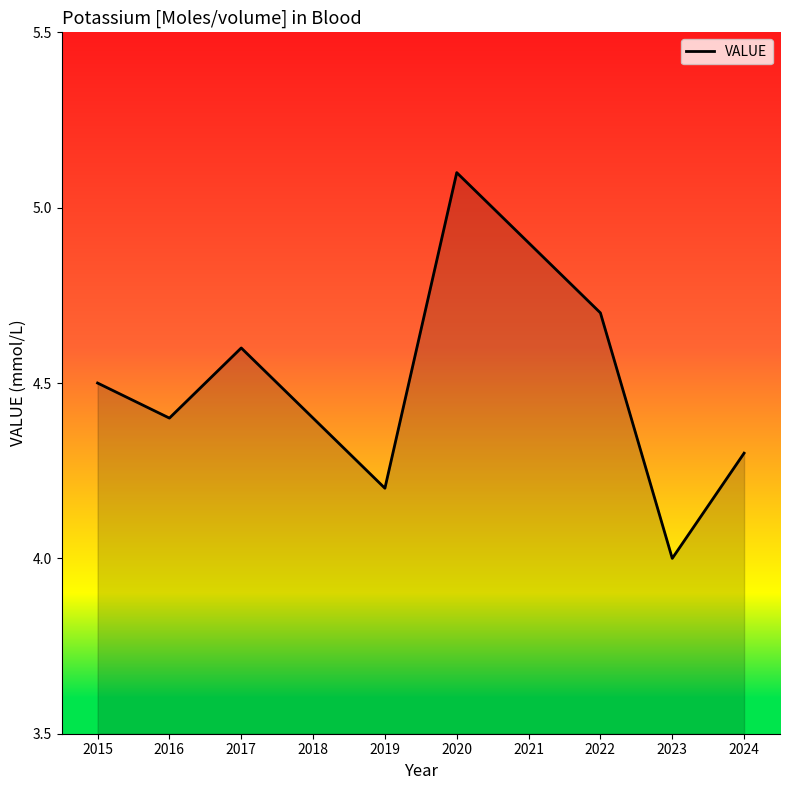

Which label corresponds to the smallest value in the chart?

2023